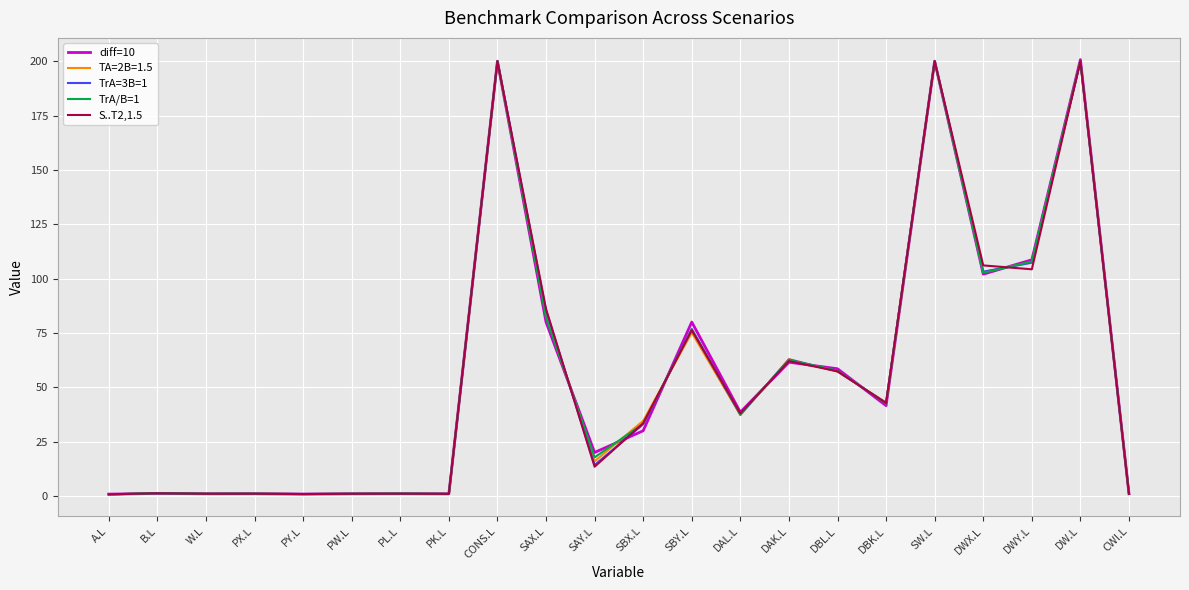

True or false: TrA=3B=1 has a value of 30.1 at DBL.L.

False